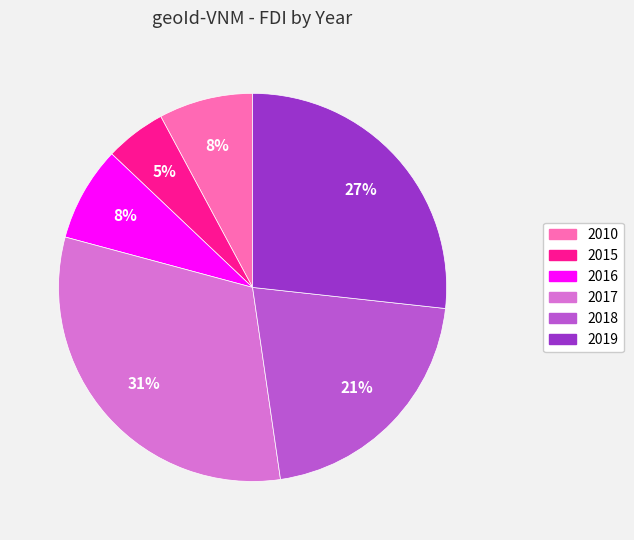

Which has a higher value, 2016 or 2019?

2019